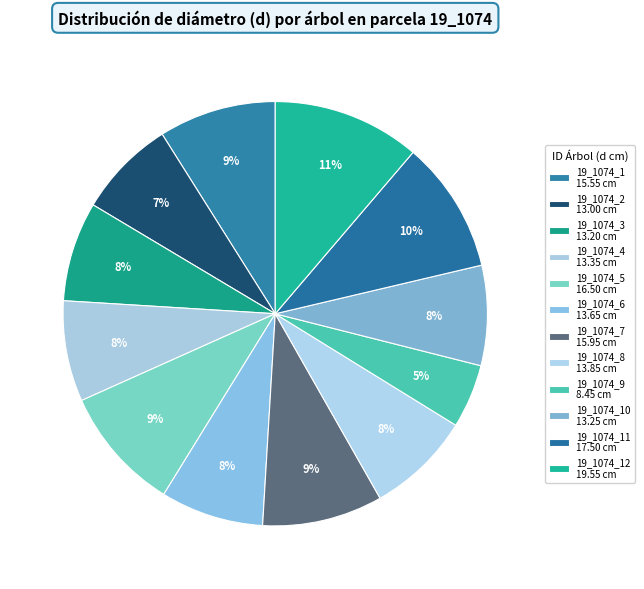

Is there a majority slice in this chart?

No